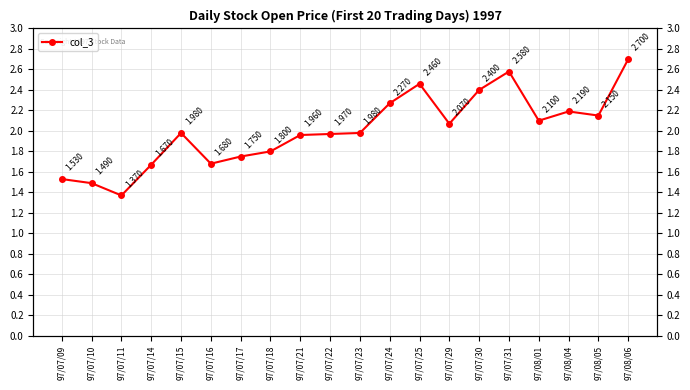

Is this an area chart (filled region under the line)?

No